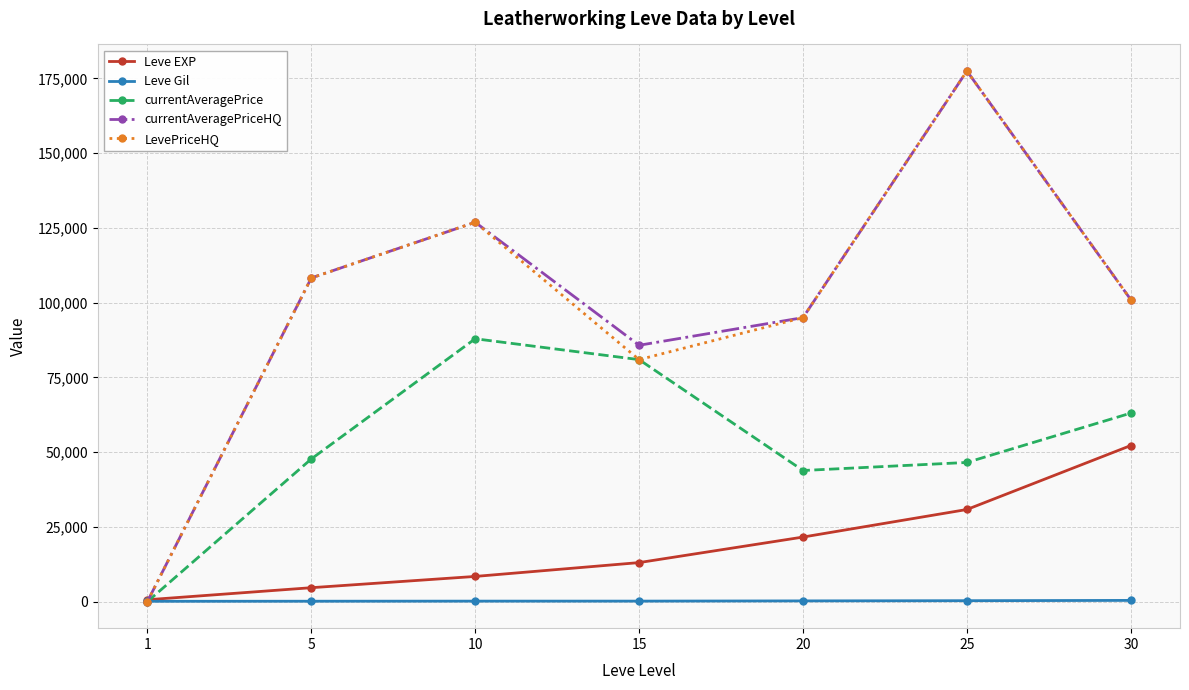

At which category is the sum across all series the highest?

25